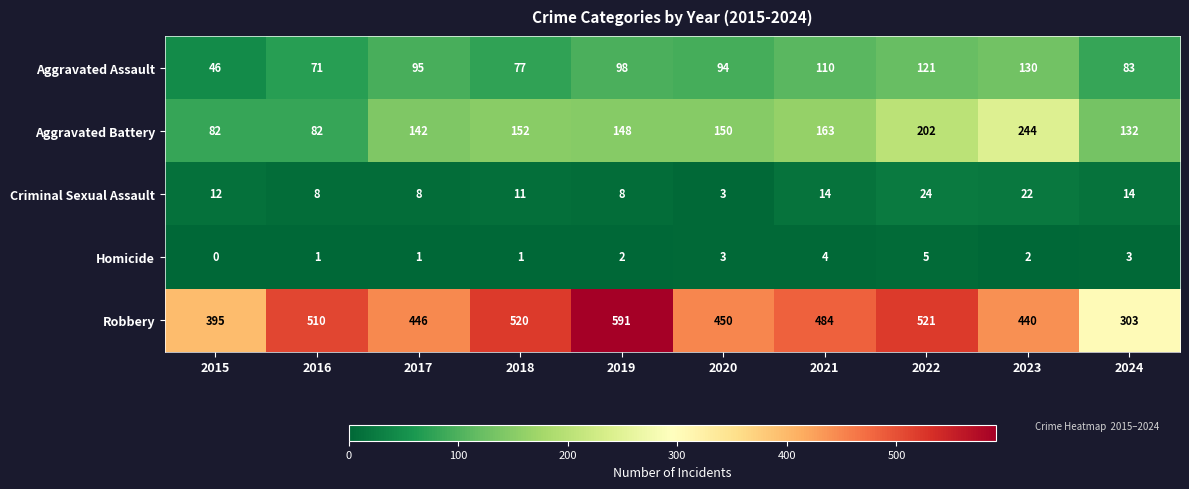

What is the sum of the Homicide values at 2021 and 2022?

9